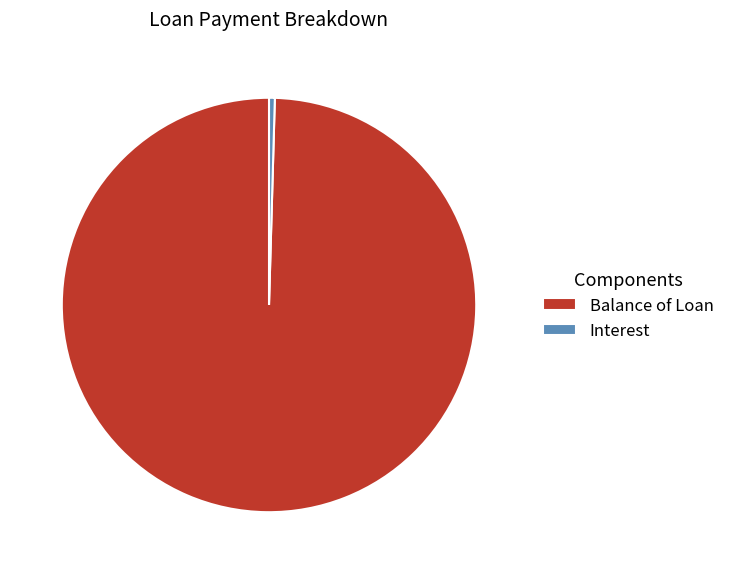

How many segments does this pie chart have?

2